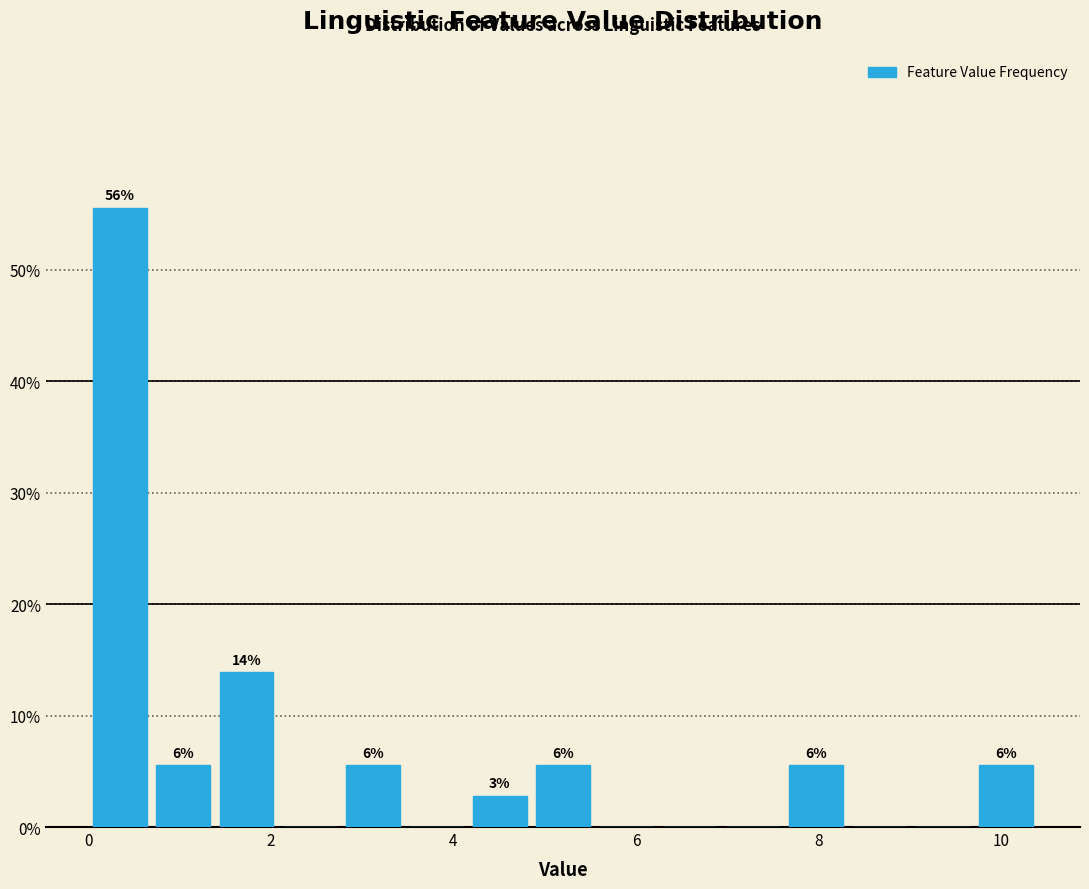

Read against the x-axis, roughly where is the centre of the tallest bar?

0.4